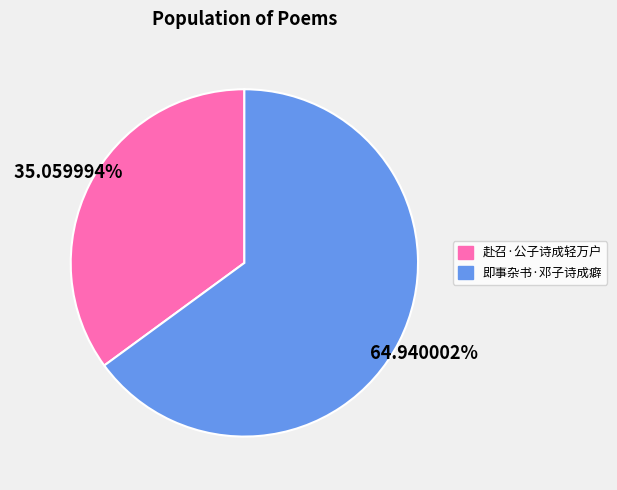

What percentage is NOT represented by 即事杂书·邓子诗成癖?

35.1%